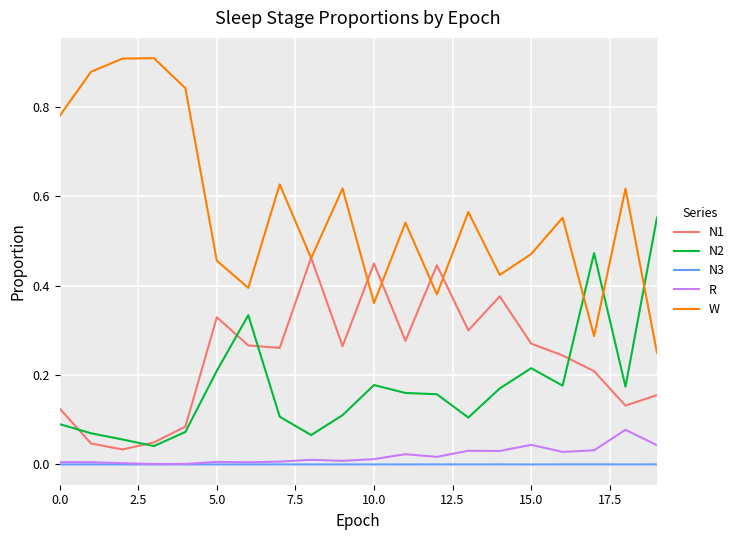

Which series has the largest total across all categories?

W